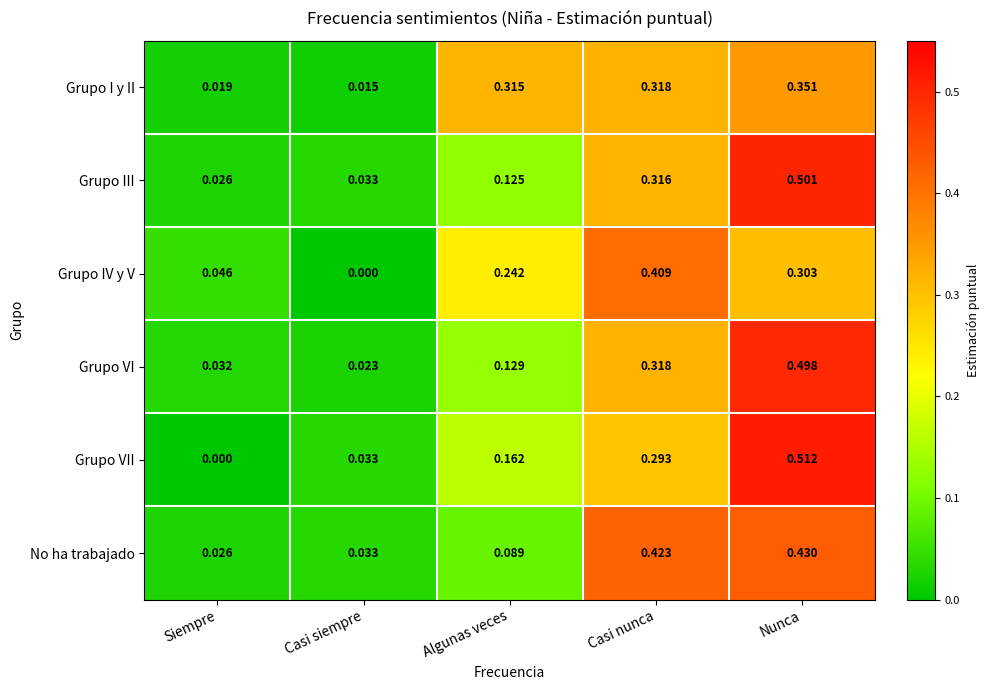

At which label does Grupo III reach its peak?

Nunca